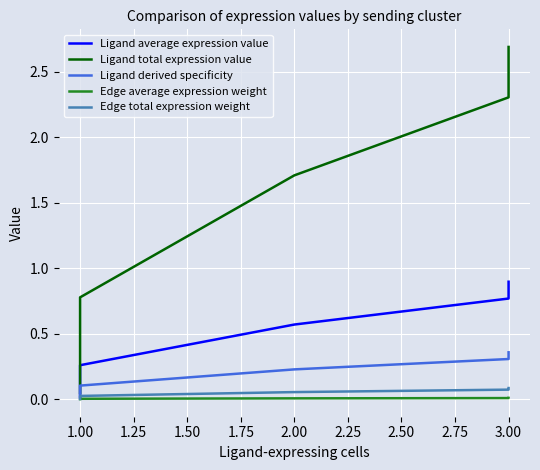

What value does the Ligand total expression value series have at 1.00?

0.8